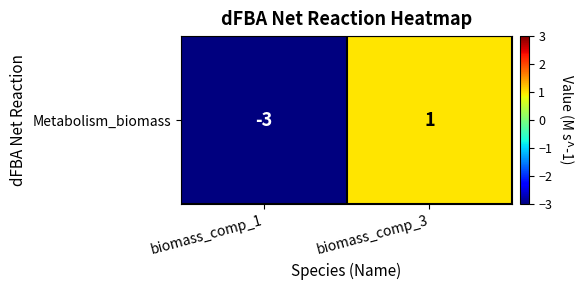

Which has a higher value, biomass_comp_1 or biomass_comp_3?

biomass_comp_3